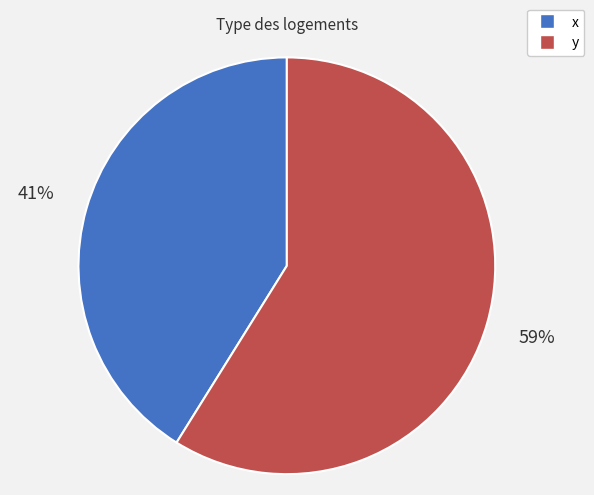

How many slices are in this pie chart?

2